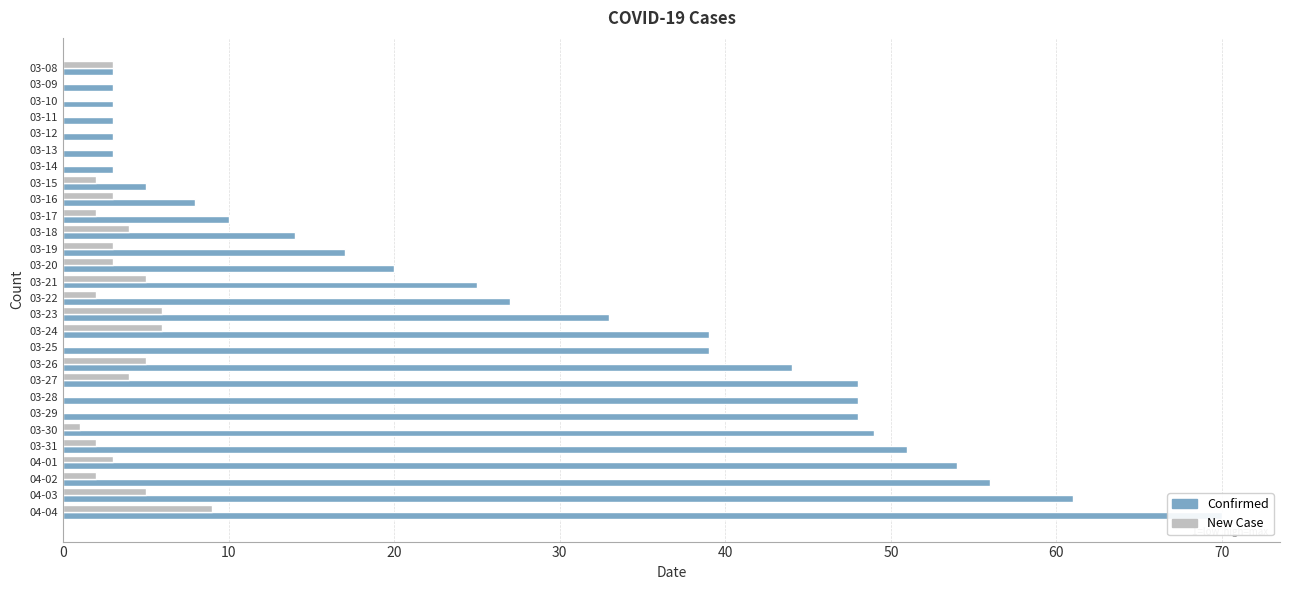

Which series has the largest total across all categories?

Confirmed